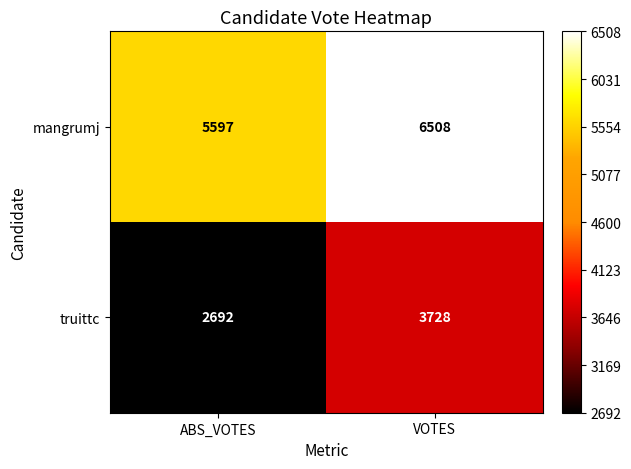

What is the sum of all mangrumj values?

12105